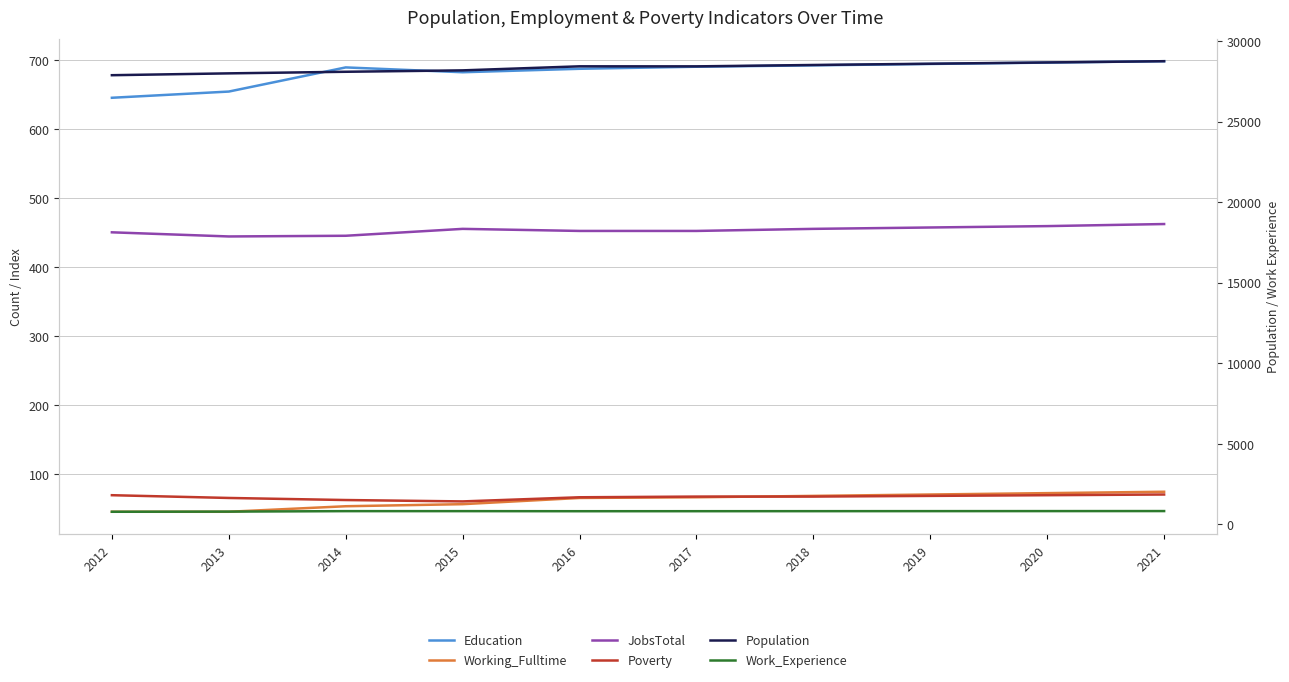

Which series has the largest total across all categories?

Population